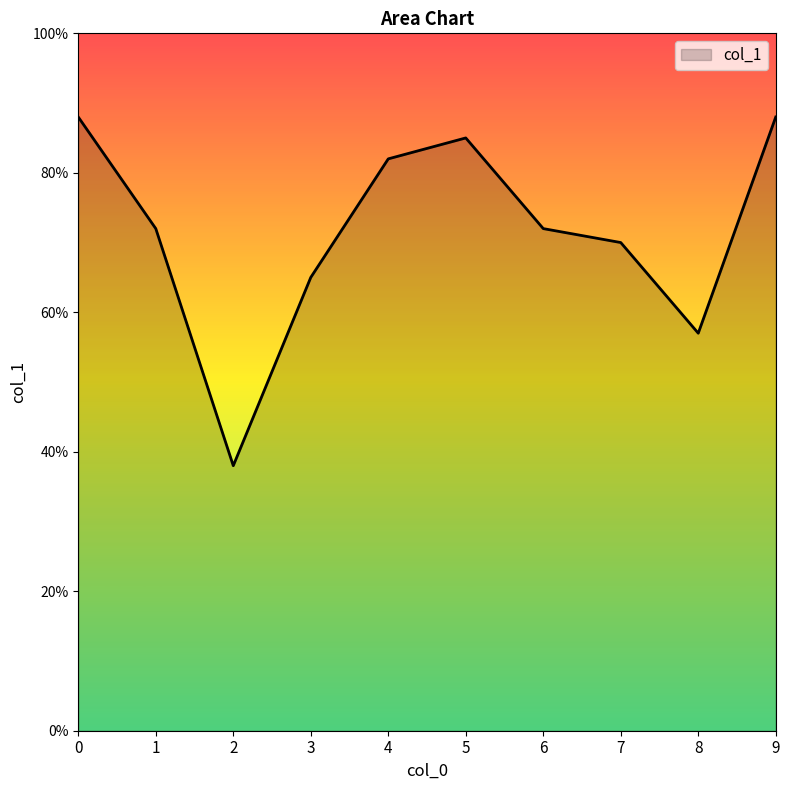

Reading left to right, list all the values displayed in this chart.

0=0.9	1=0.7	2=0.4	3=0.7	4=0.8	5=0.8	6=0.7	7=0.7	8=0.6	9=0.9